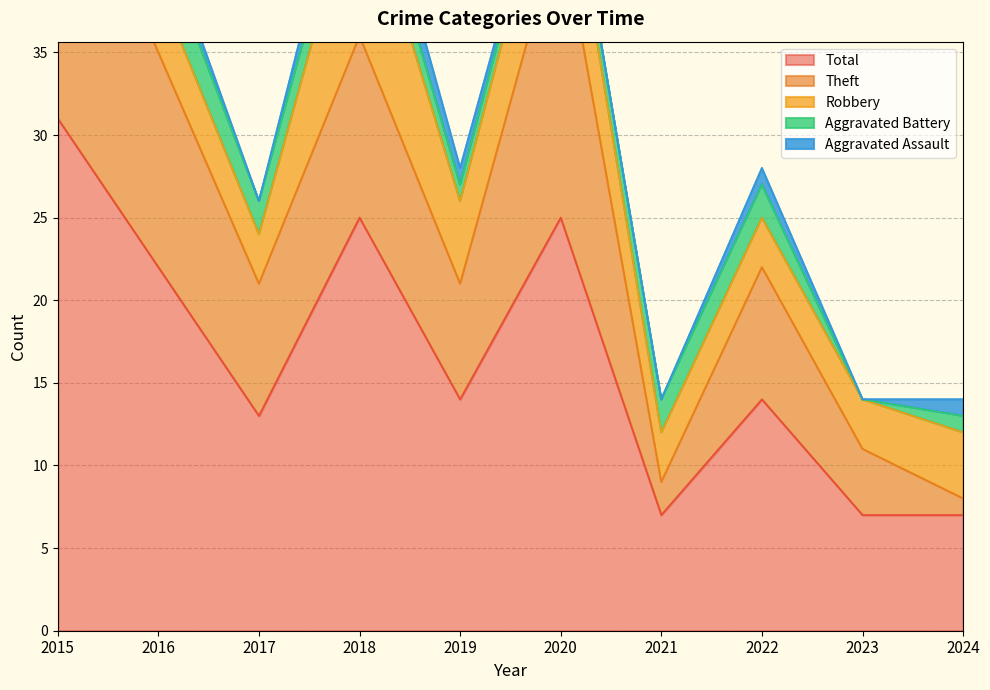

True or false: Aggravated Assault has more than 1 interior local peaks.

True